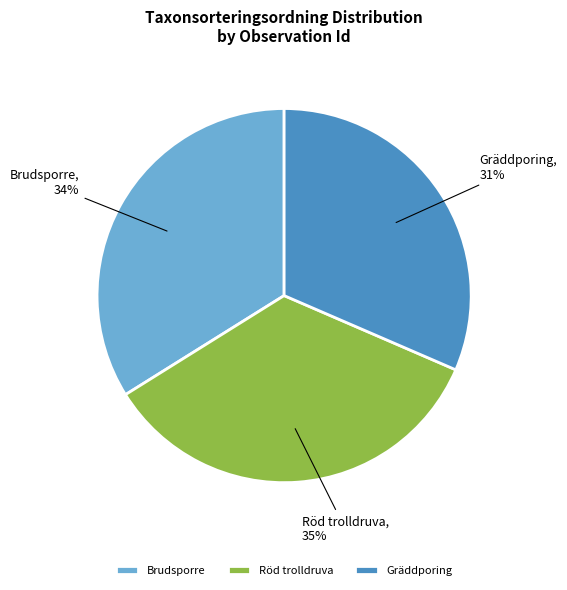

To the nearest percent, what is the average slice percentage?

33%